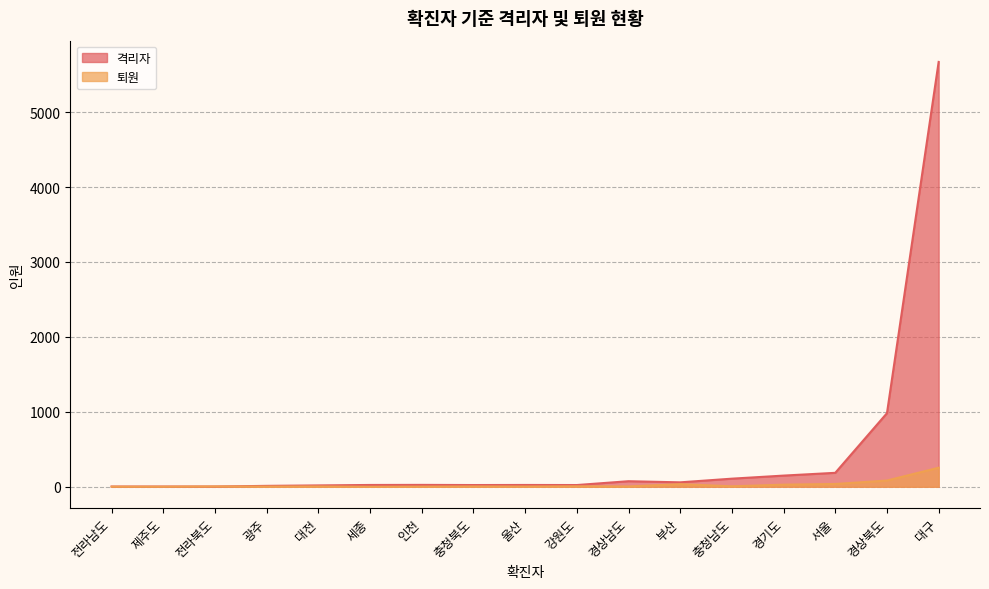

How many interior local peaks does the 퇴원 series have?

3